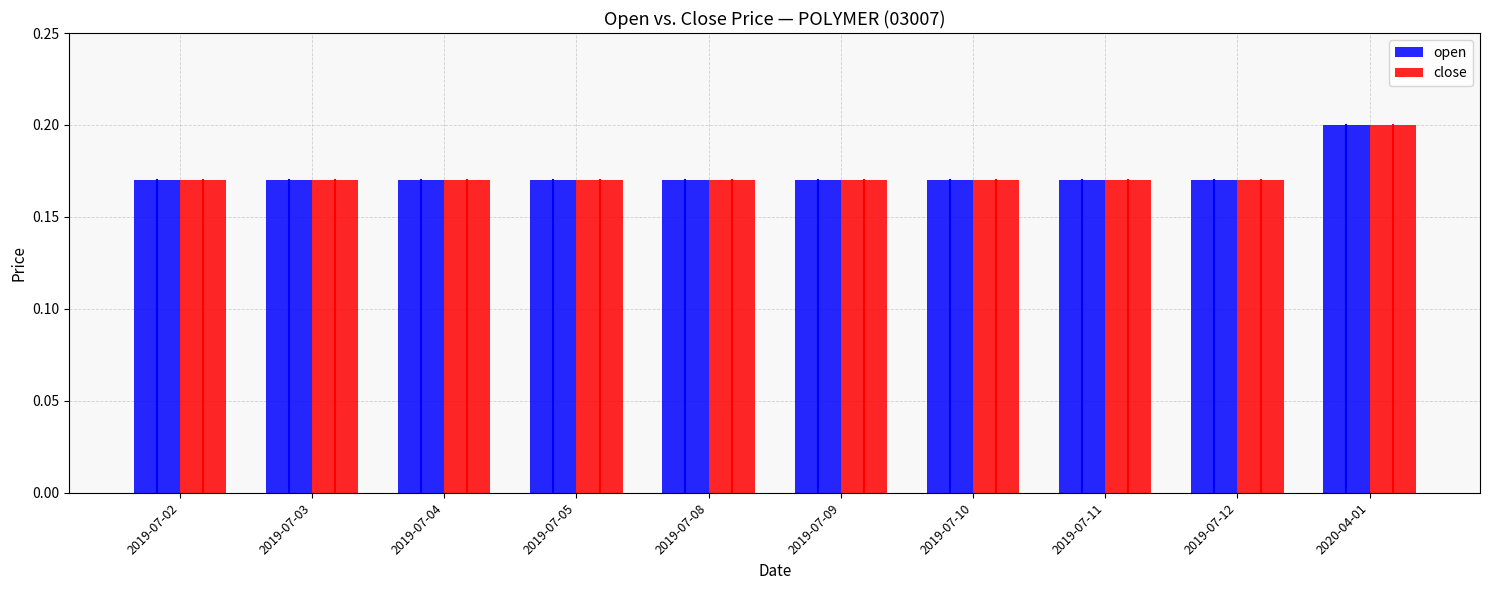

True or false: close has a value of 0.2 at 2020-04-01.

True